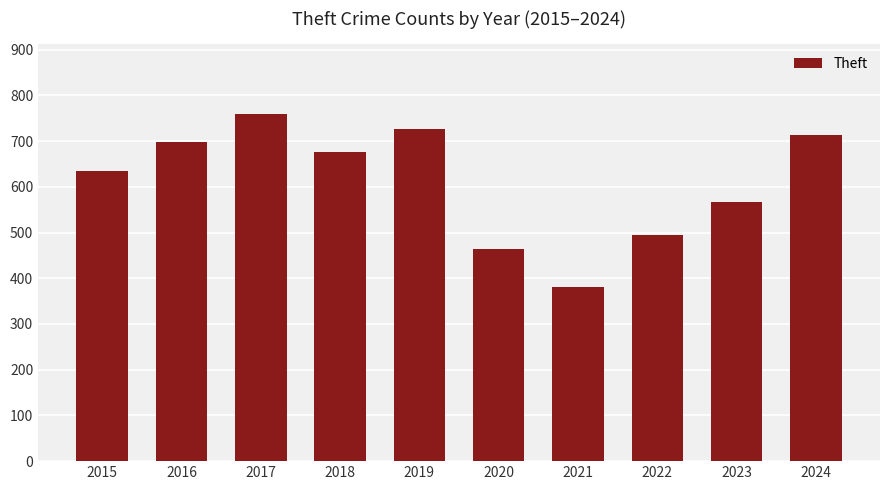

What is the value of the 10th bar from the left?

714